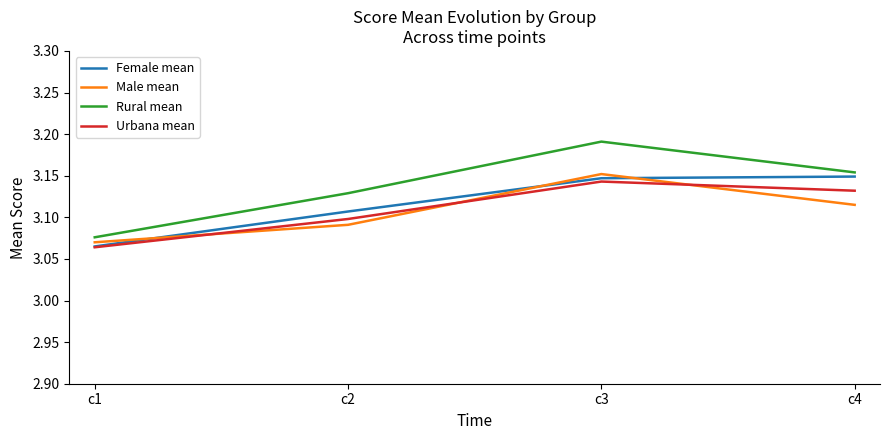

Which series changed the most between c1 and c4?

Female mean